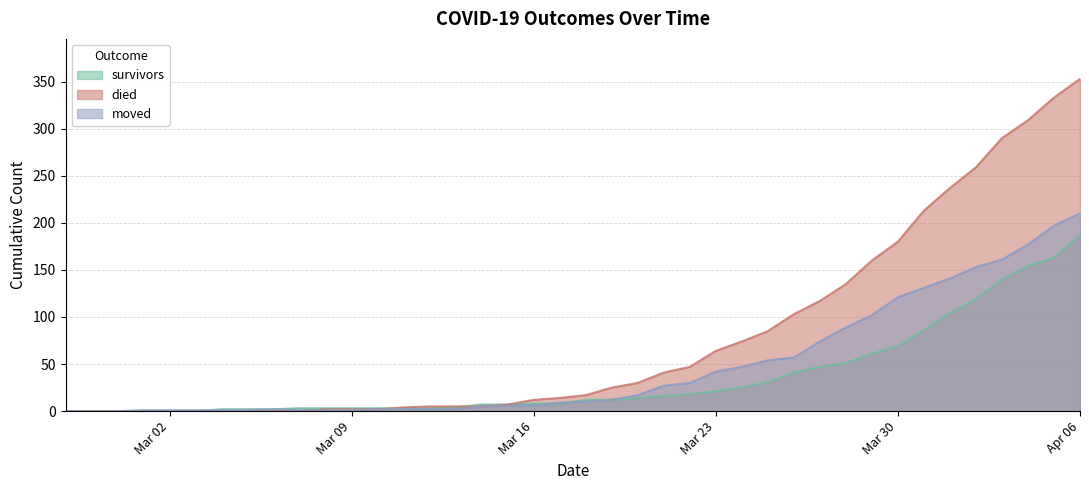

Does the chart display data point markers on the line(s)?

No